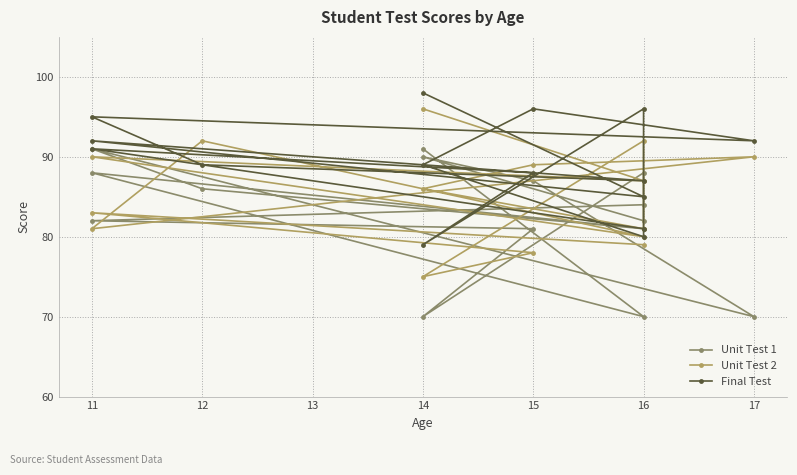

Which series has the widest spread of values?

Unit Test 1